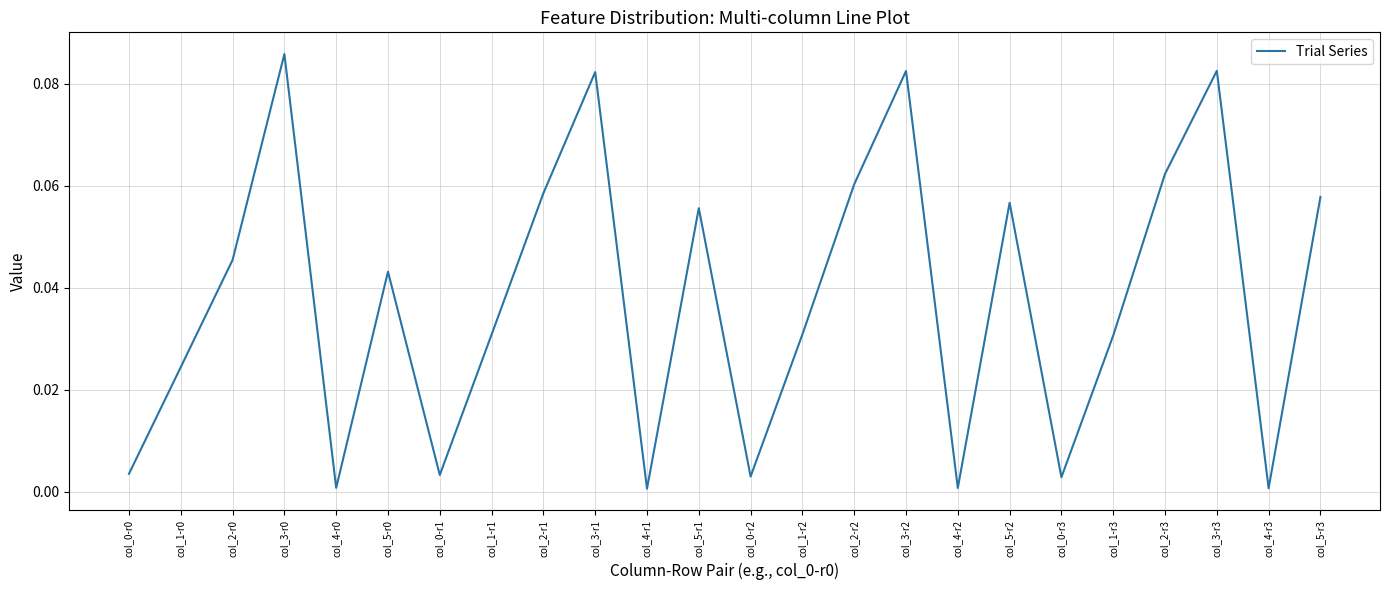

Which has a higher value, col_3-r1 or col_1-r1?

col_3-r1